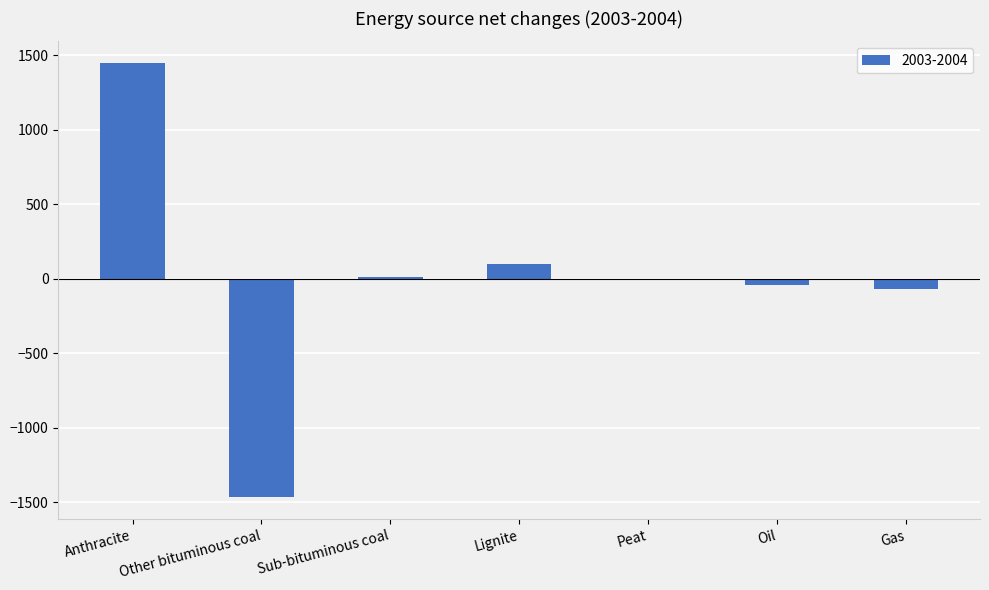

How many categories are shown in the chart?

7